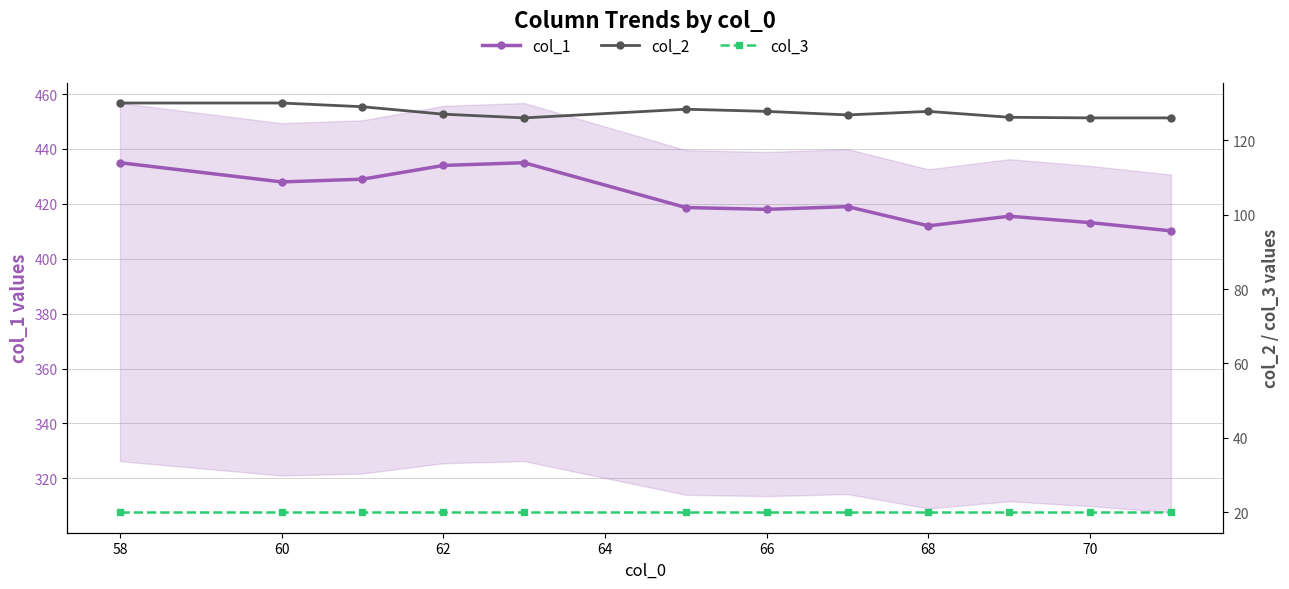

What is the lowest value of the col_2 series?

126.0